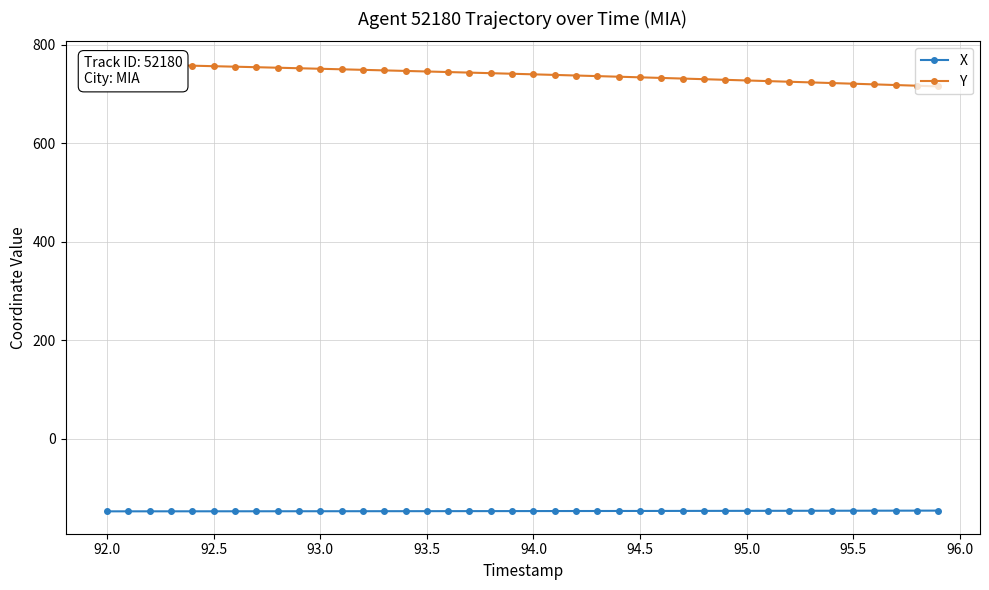

Is it true that Y equals 380.5 at 93.5?

False